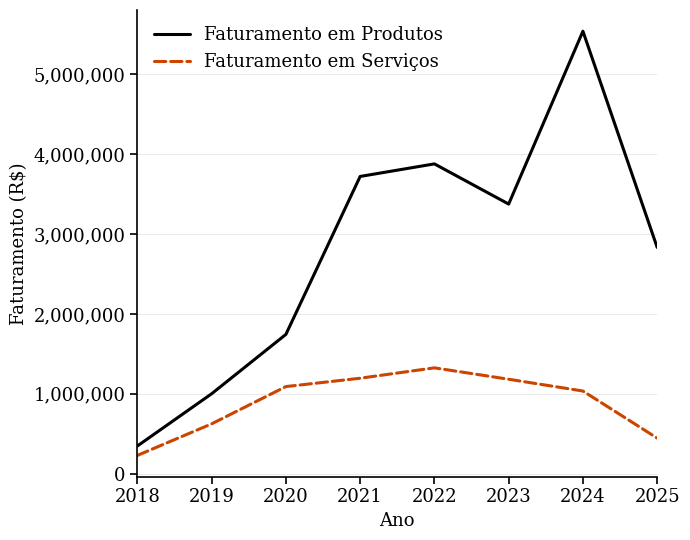

What is the total value across all series at 2022?

5201945.6